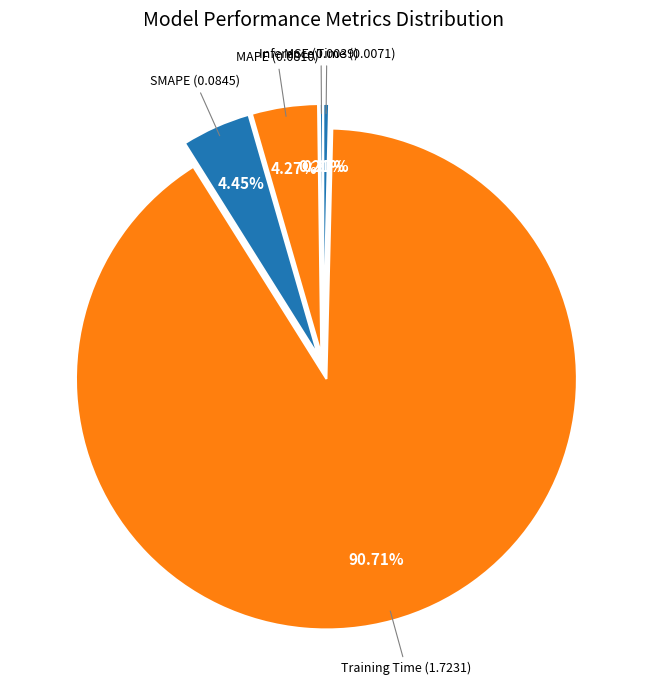

Do SMAPE and Inference Time together represent more than half of the pie?

No